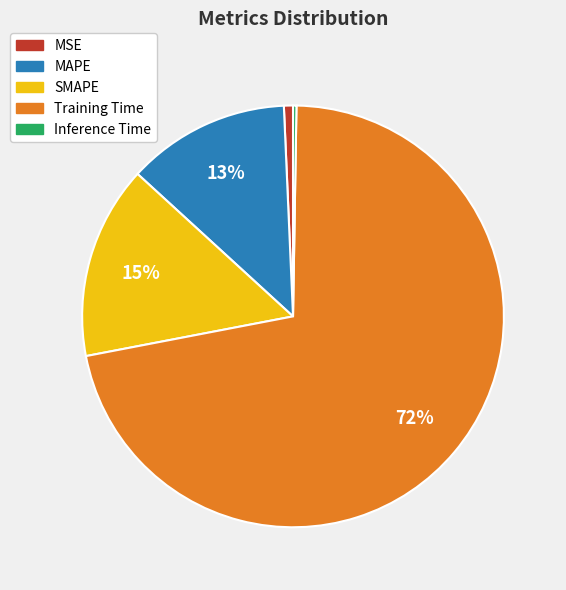

Is Training Time the majority of the pie?

Yes